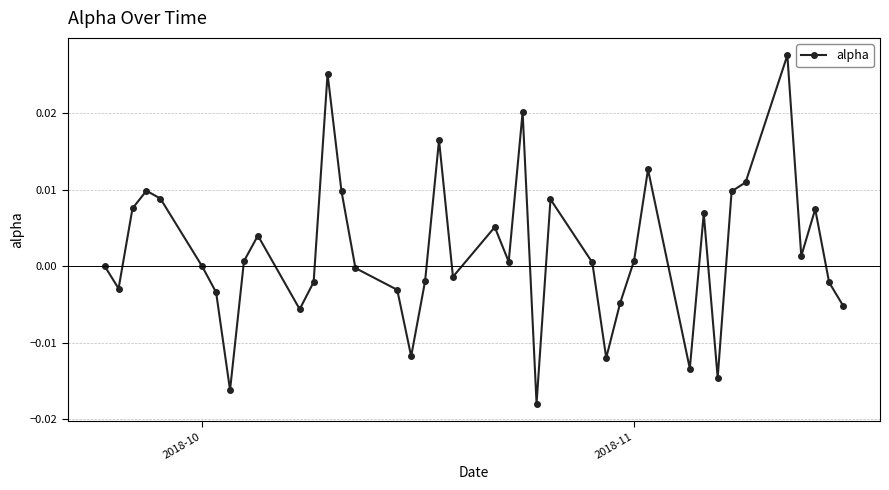

True or false: there are more than 1 points higher than both neighbors.

True